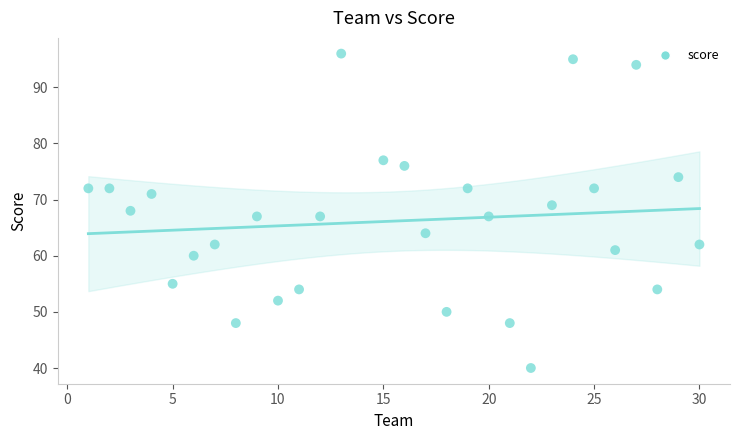

What is the range of X values (max minus min)?

29